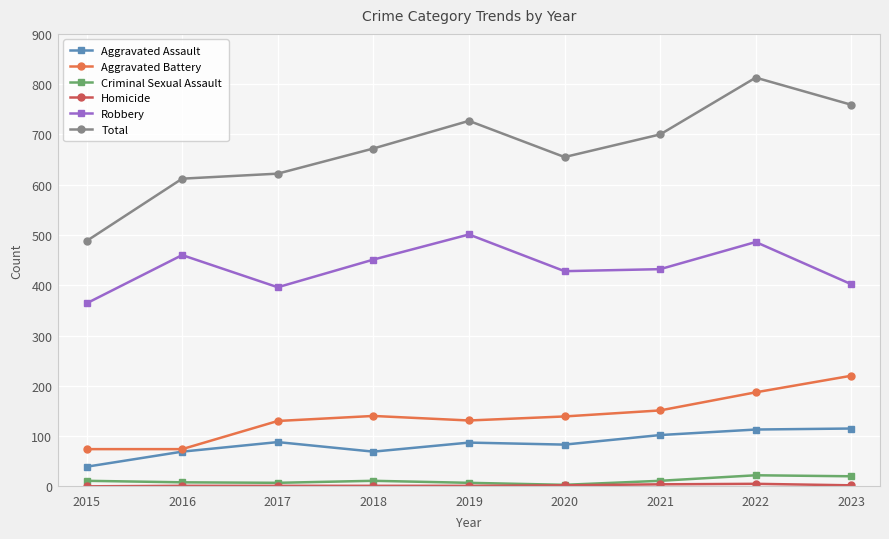

How many categories are shown in the chart?

9